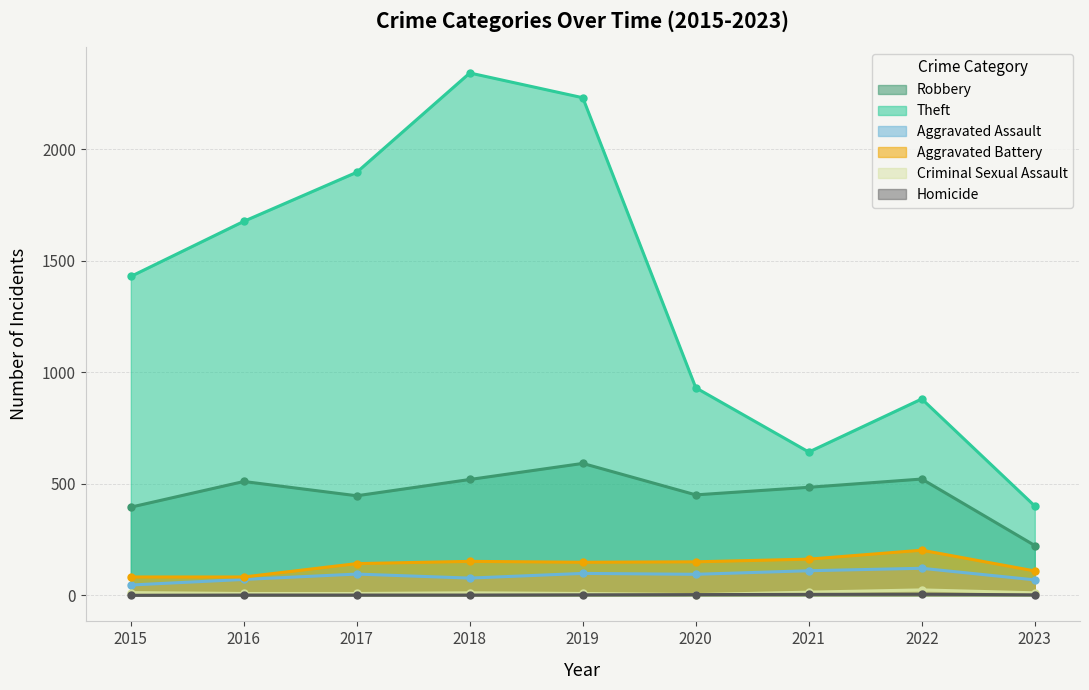

Which has a higher value, 2021 or 2018?

2018